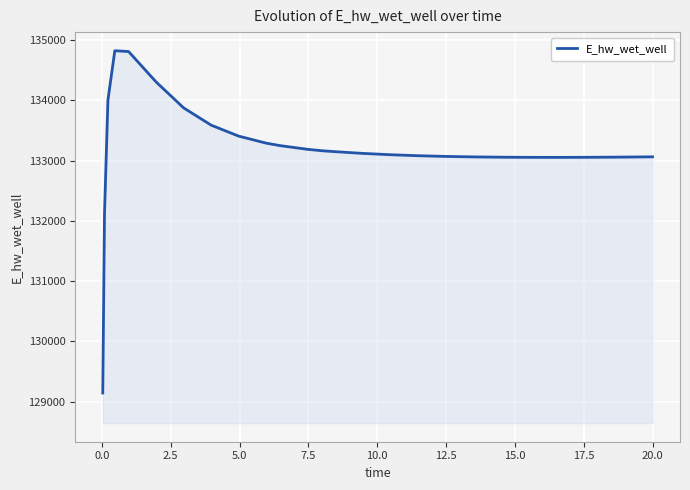

What is the minimum value shown in the chart?

129143.5